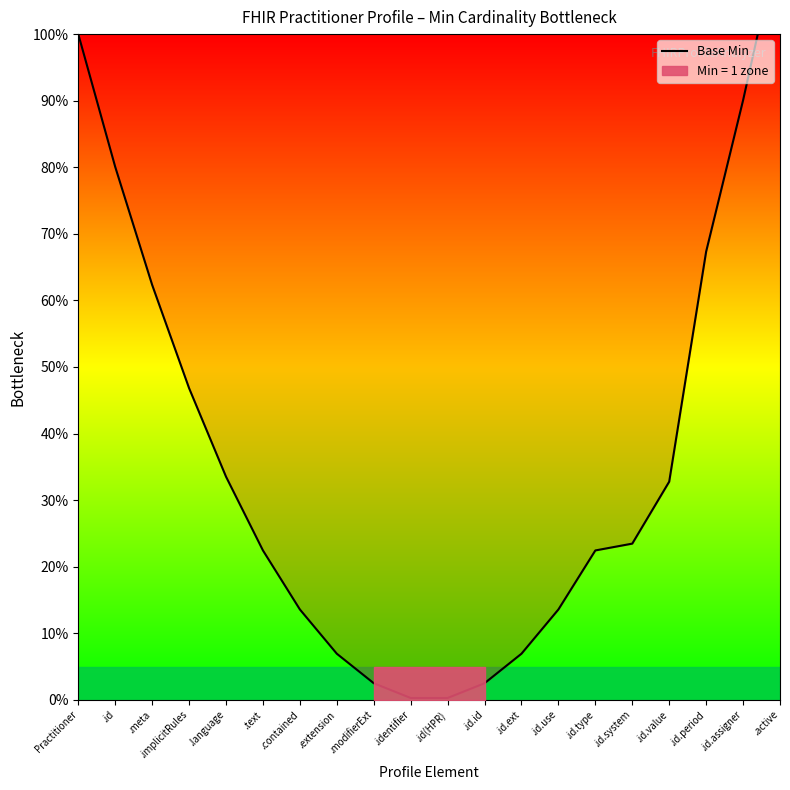

Reading left to right, list all the values displayed in this chart.

Practitioner=100.0	.id=80.1	.meta=62.3	.implicitRules=46.8	.language=33.5	.text=22.4	.contained=13.6	.extension=6.9	.modifierExt=2.5	.identifier=0.3	.id(HPR)=0.3	.id.id=2.5	.id.ext=6.9	.id.use=13.6	.id.type=22.4	.id.system=23.5	.id.value=32.8	.id.period=67.3	.id.assigner=90.1	.active=115.0